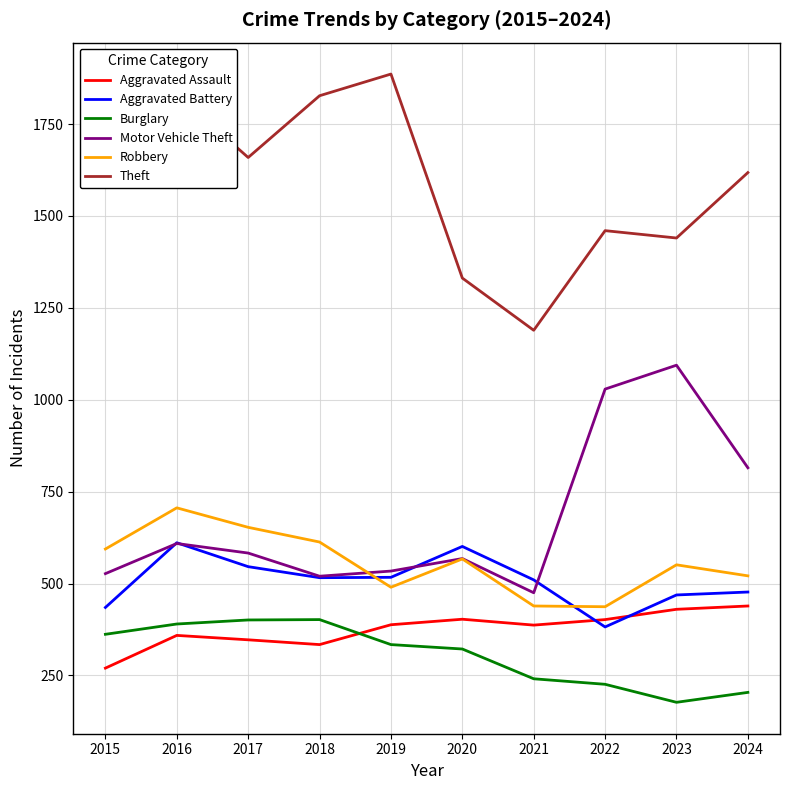

Which series has the largest total across all categories?

Theft